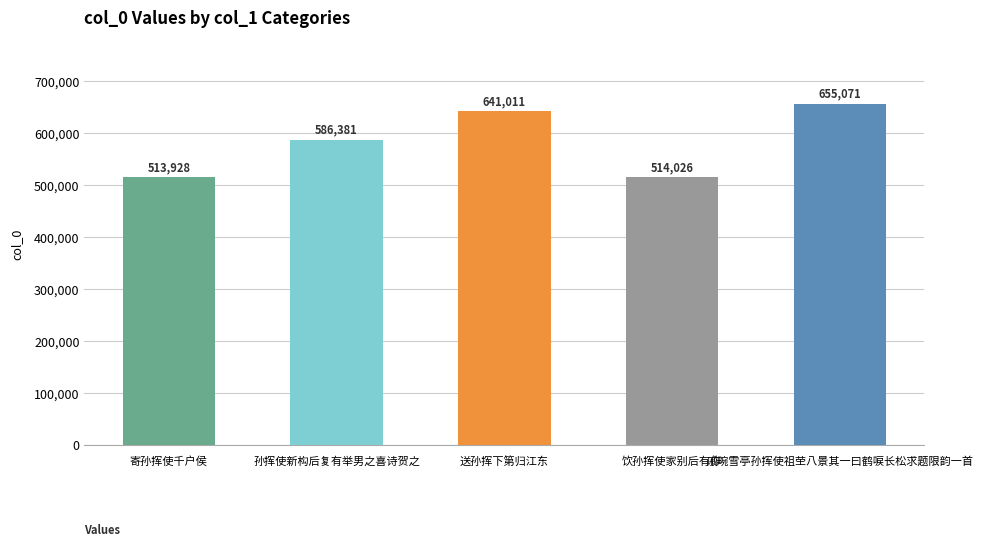

How many series are shown in this chart?

1